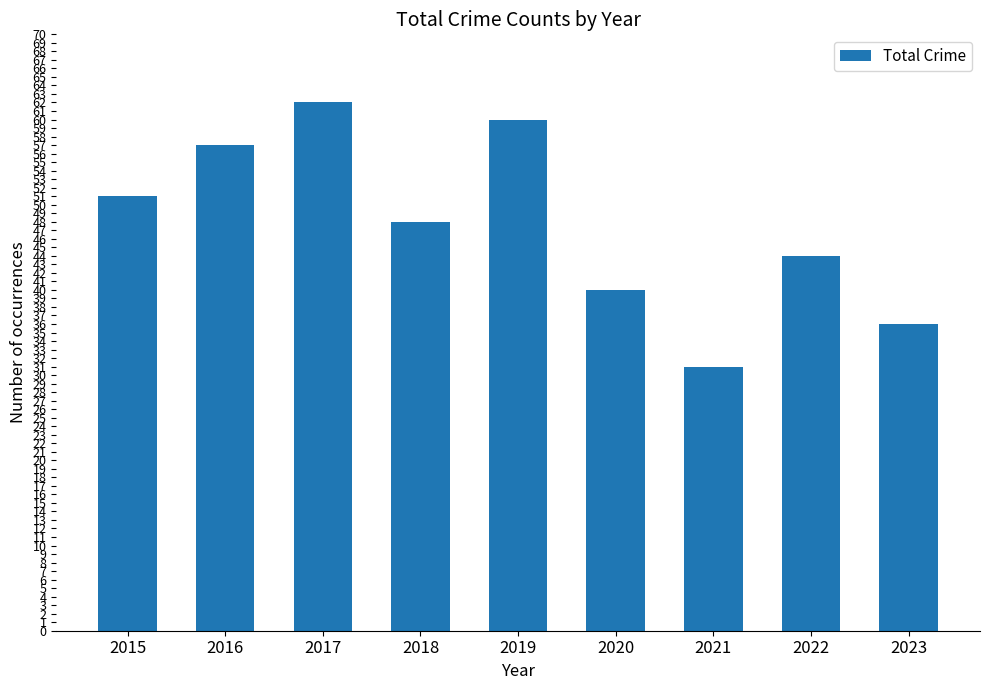

Are the bars grouped side by side (vs. stacked)?

No